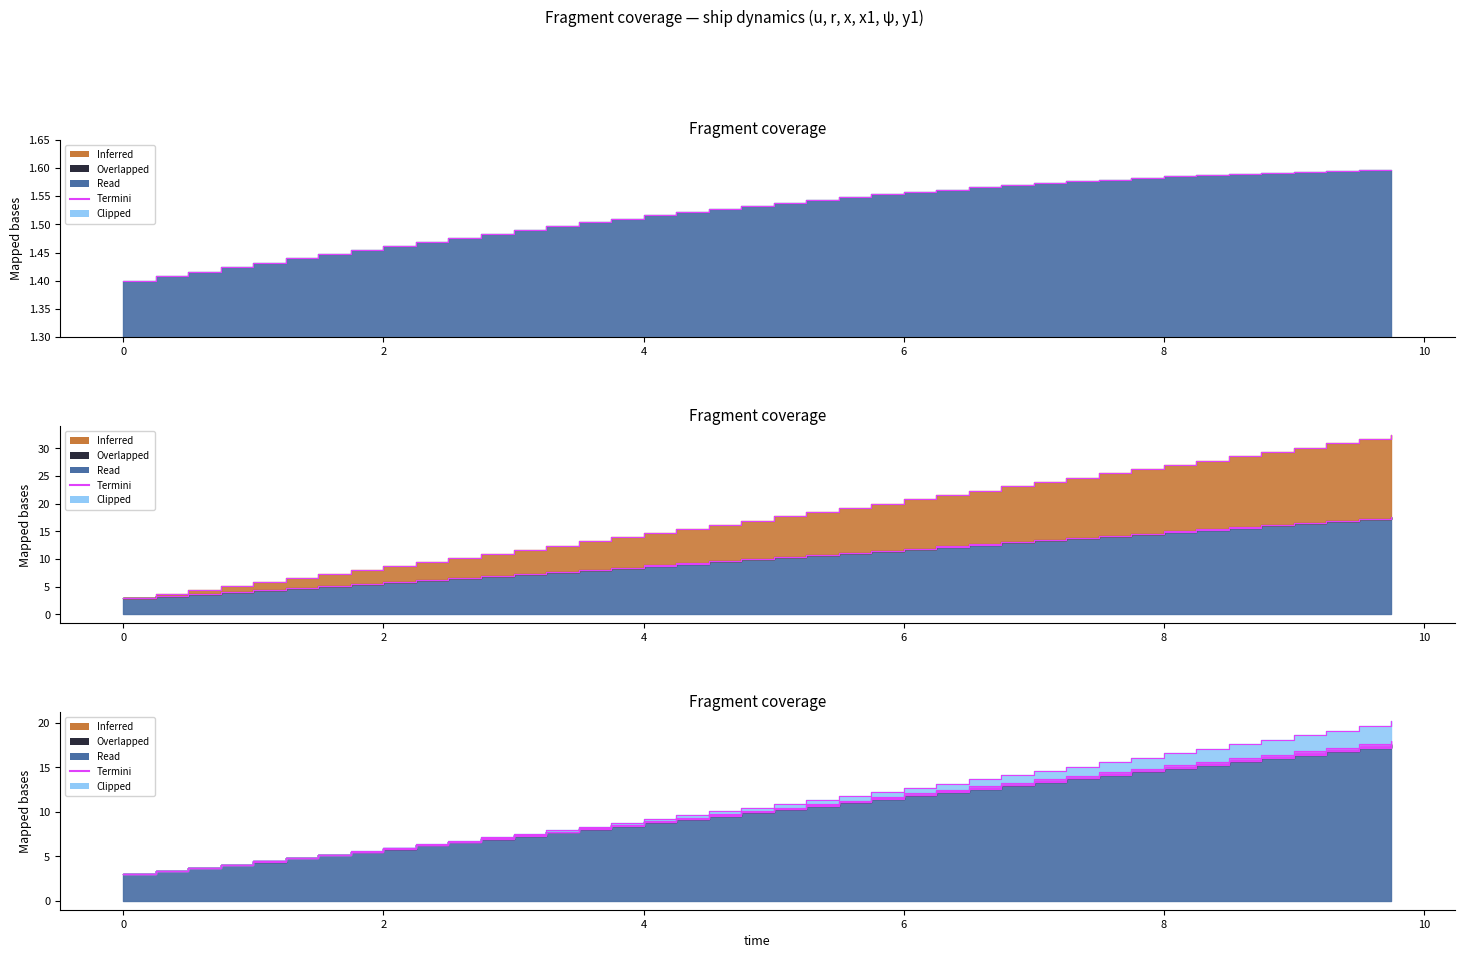

Which has a higher value, 2.5 or 8.25?

8.25